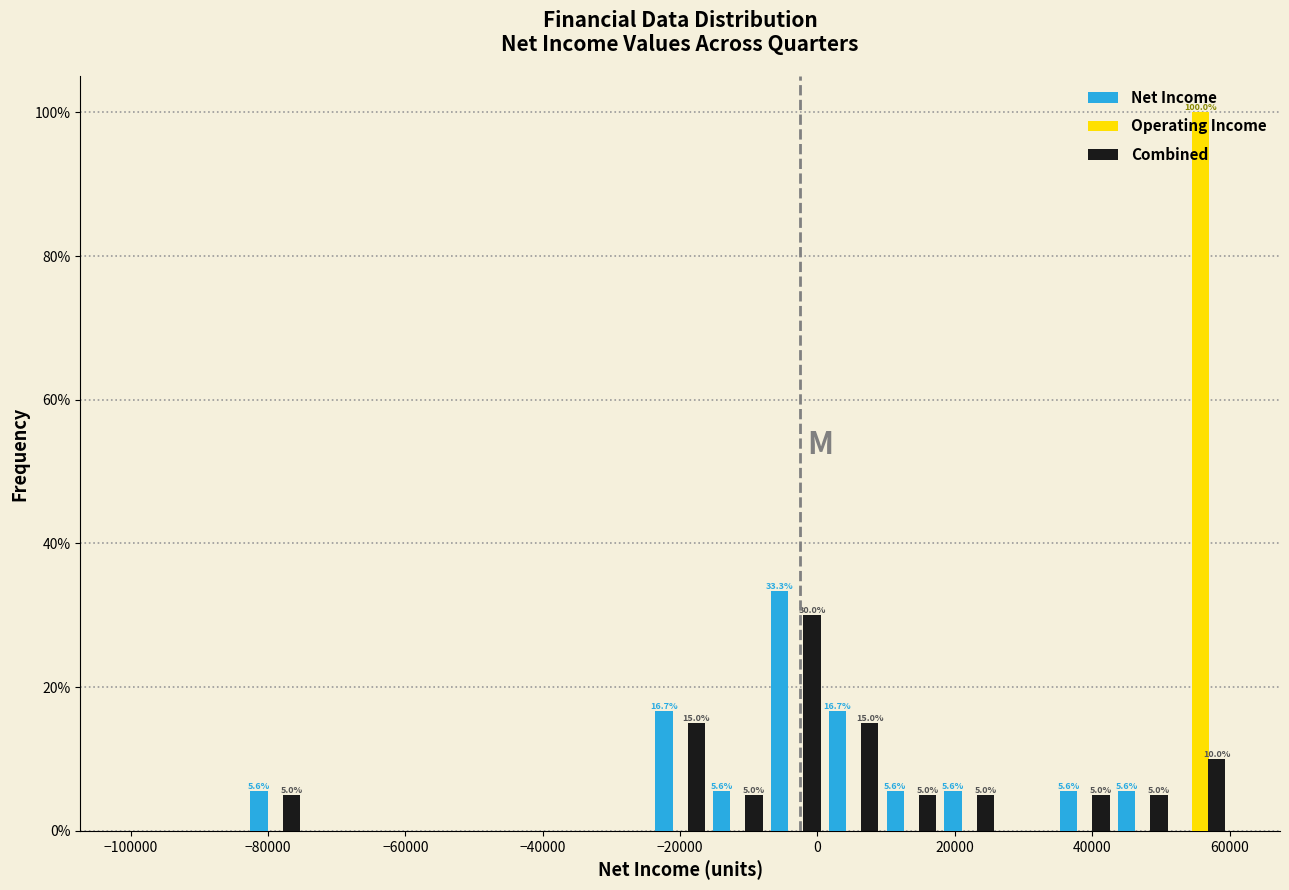

In the Net Income series, which range on the x-axis has the tallest bar?

-8000 to 2000